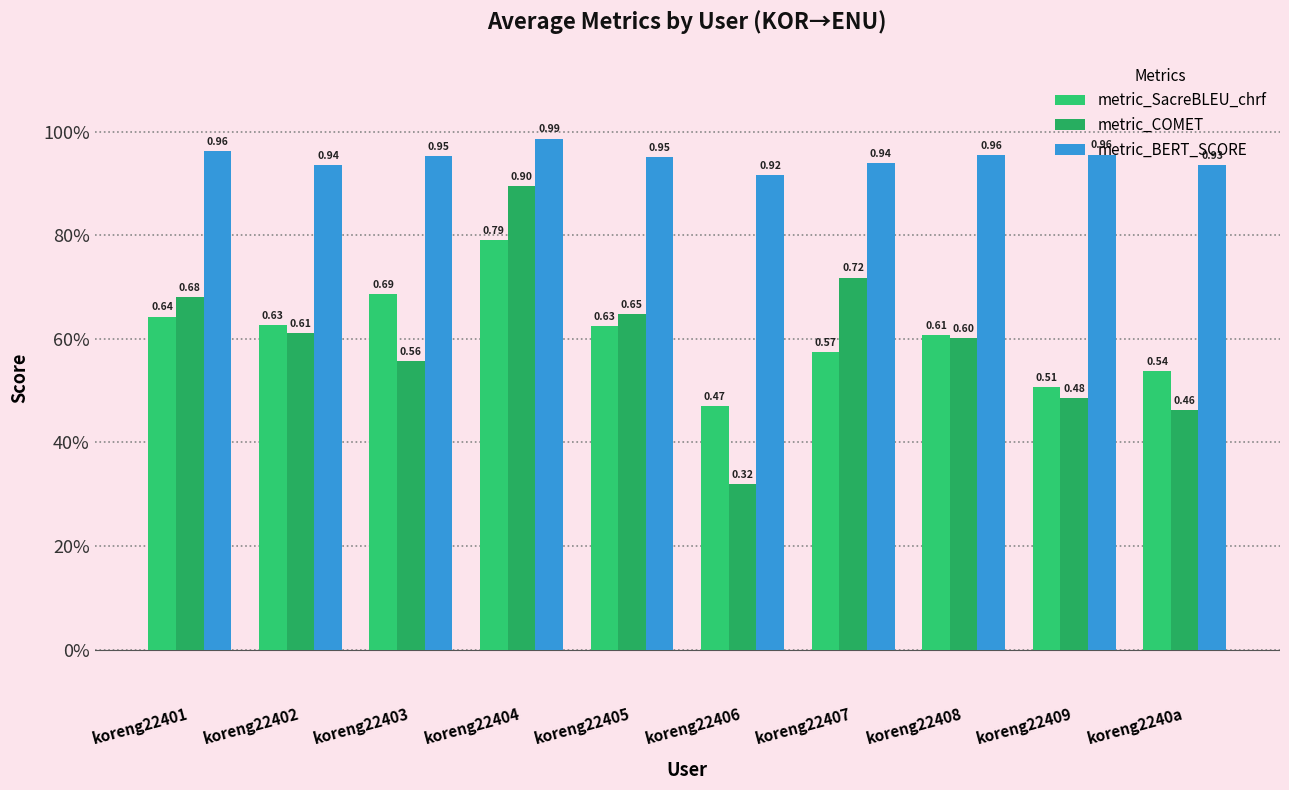

What is the lowest value of the metric_BERT_SCORE series?

0.9